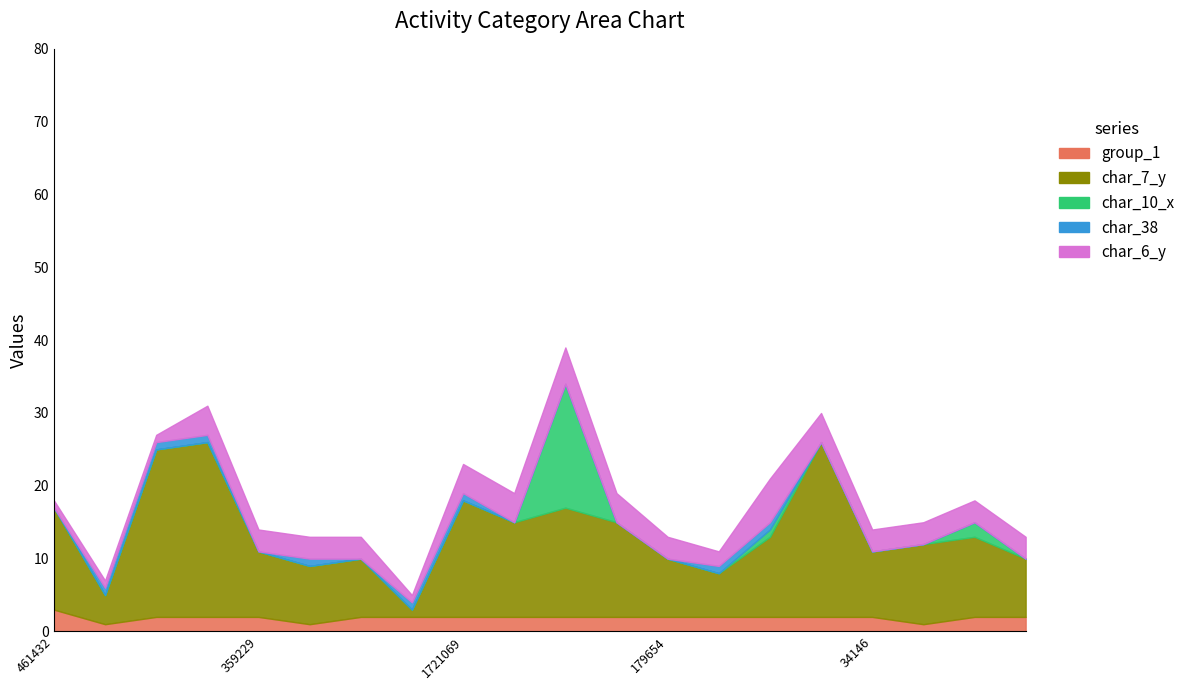

What is the difference between the second highest and second lowest values in the char_38 series?

1